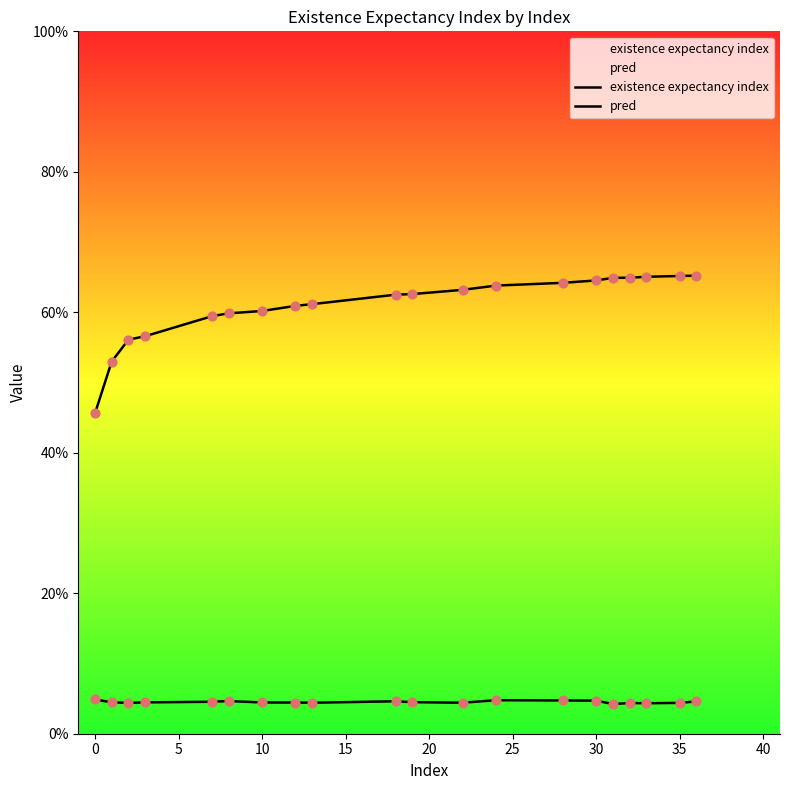

At how many categories does at least one series exceed 0?

20